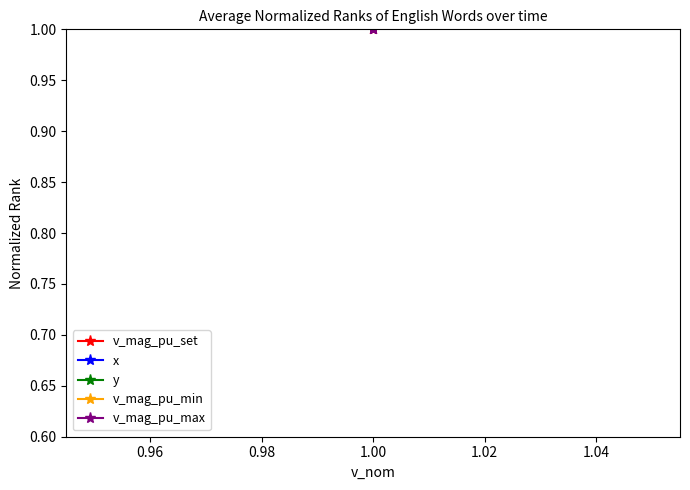

What is the value of the v_mag_pu_set point at the 1st from the left?

1